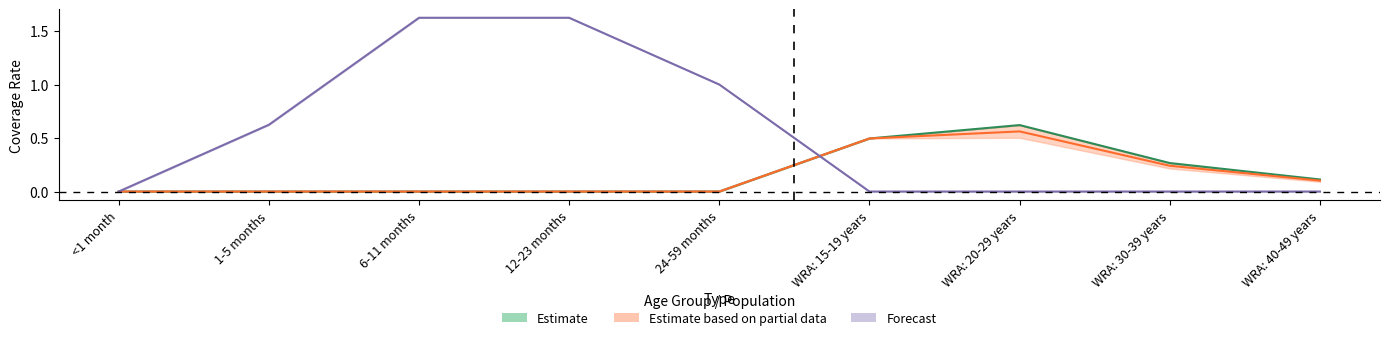

Between 6-11 months and WRA: 30-39 years, which is larger?

WRA: 30-39 years